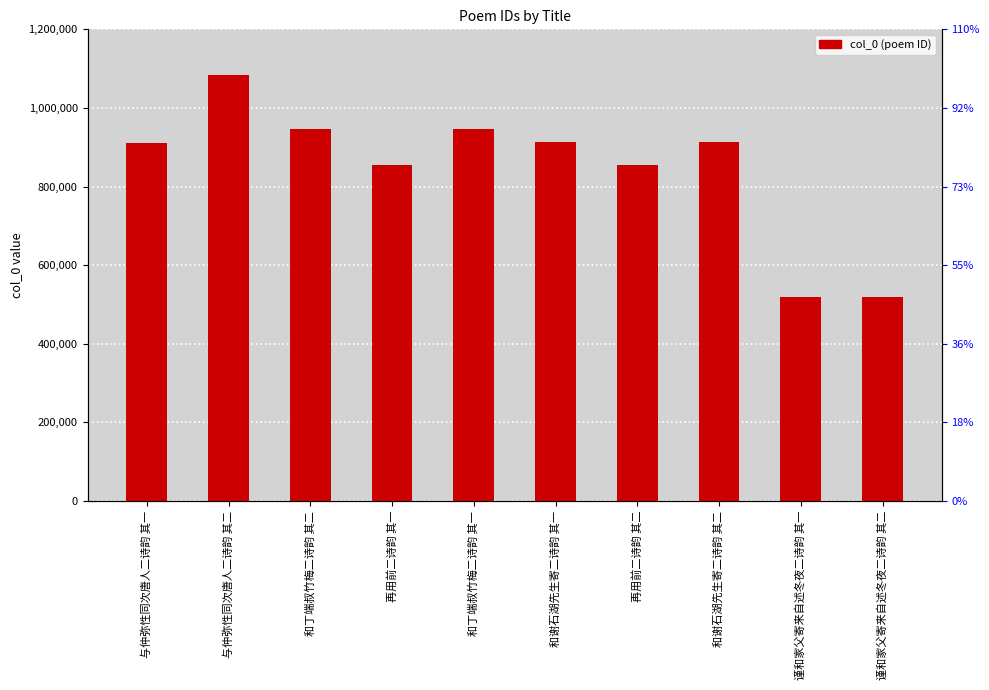

Does the chart contain any negative values?

No